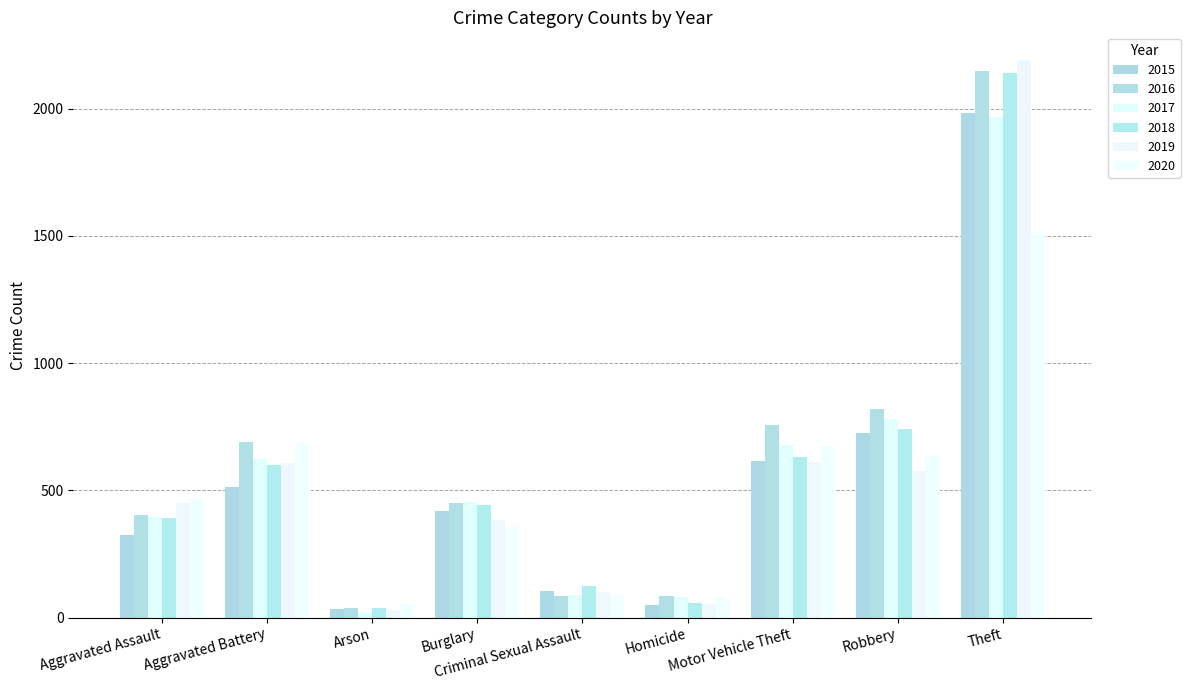

Are the bars horizontal?

No